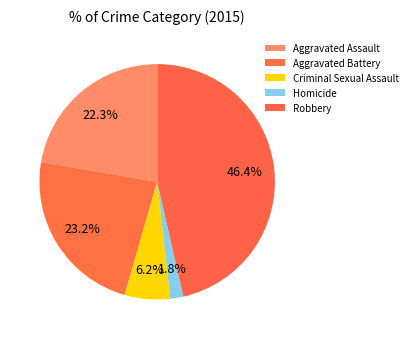

Is the sum of Aggravated Battery and Homicide greater than half?

No